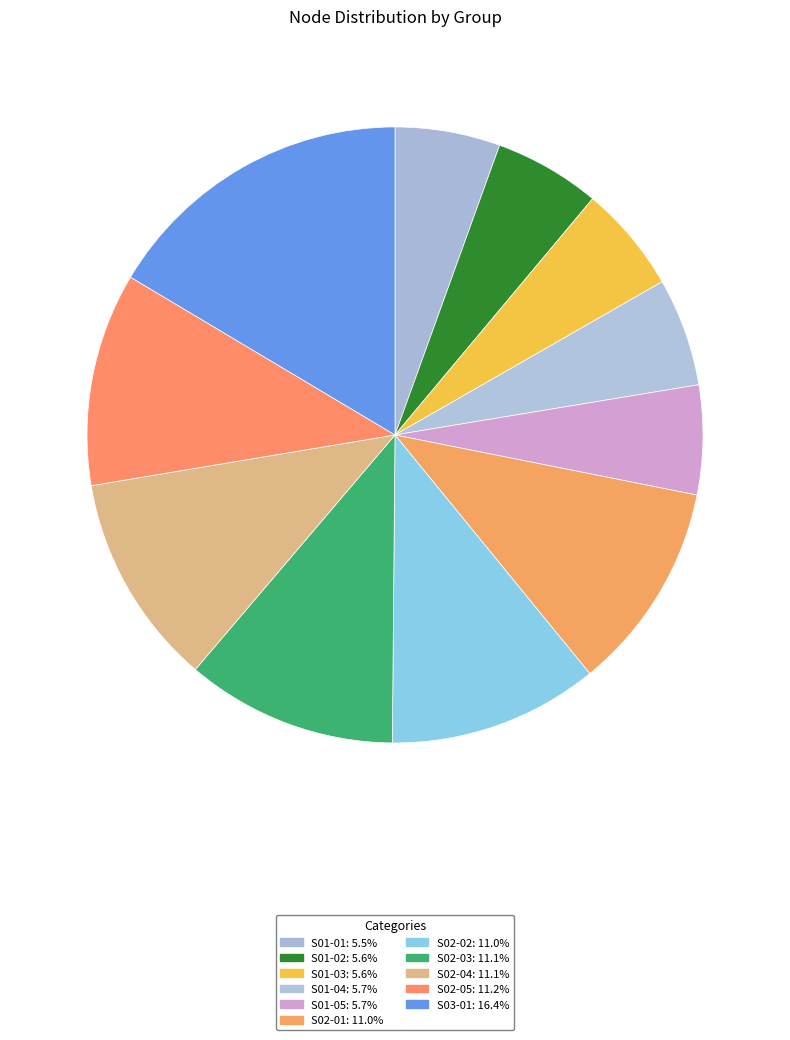

Do S01-05 and S02-03 together represent more than half of the pie?

No